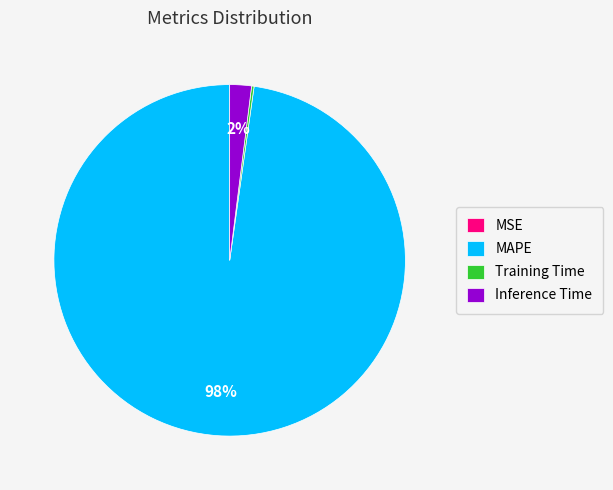

To the nearest percent, what is the average slice percentage?

25%